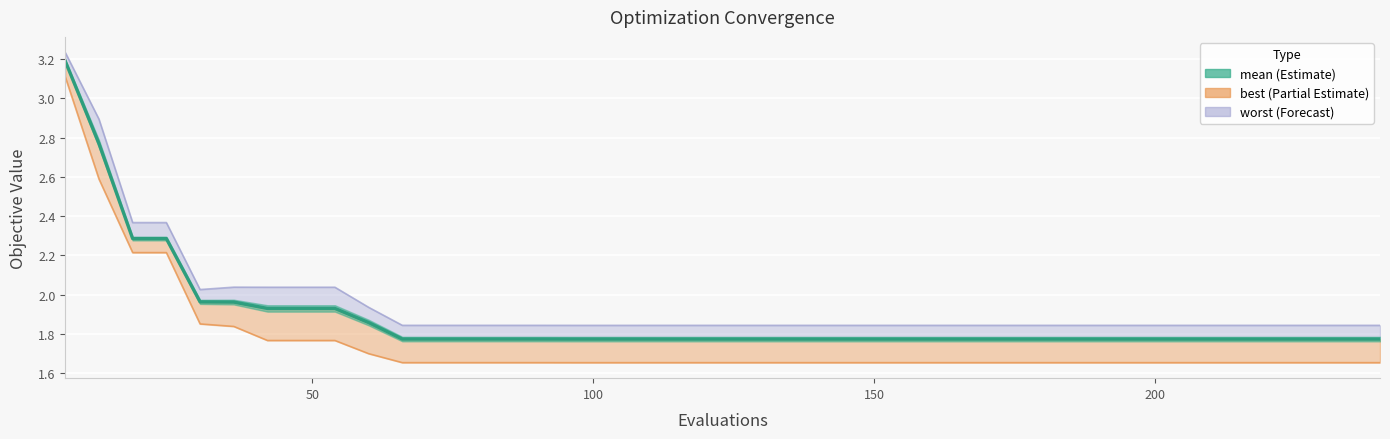

What are all the series names shown in the legend?

mean, best, worst